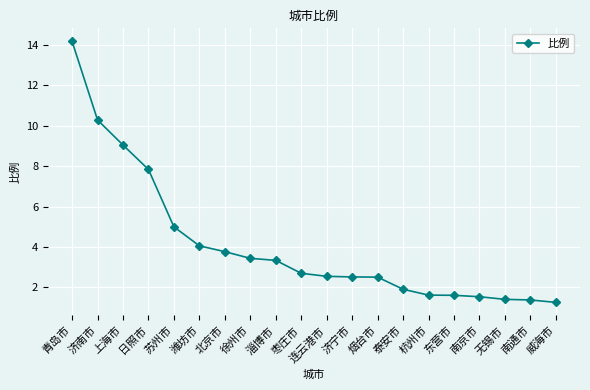

Which category has the highest value across all series?

青岛市